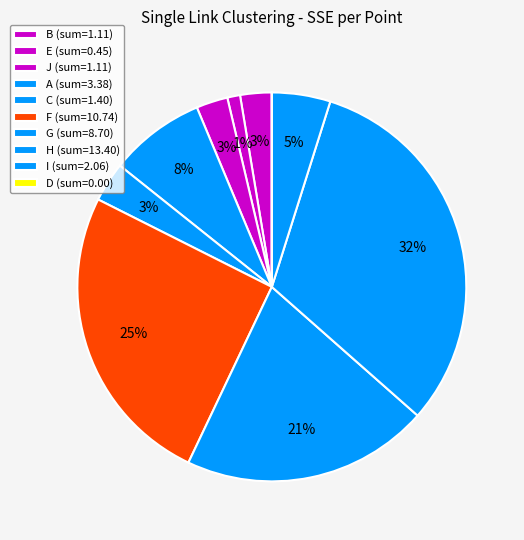

Does any single category account for the majority?

No